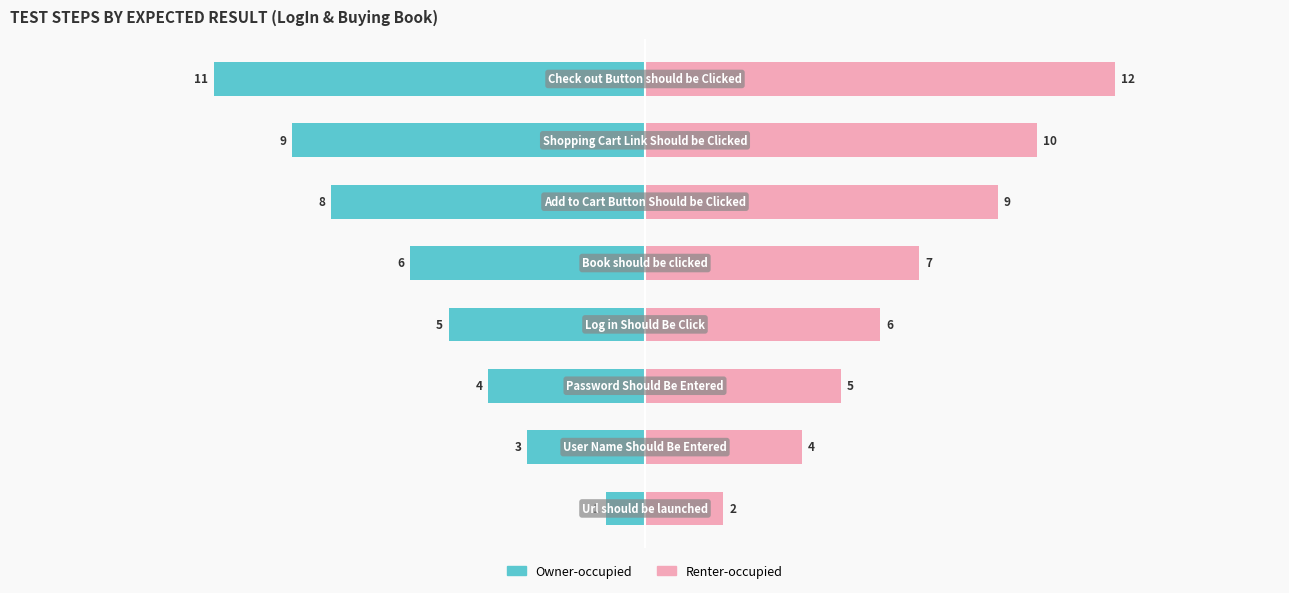

The Owner-occupied series shows -4 at 0. True or false?

False